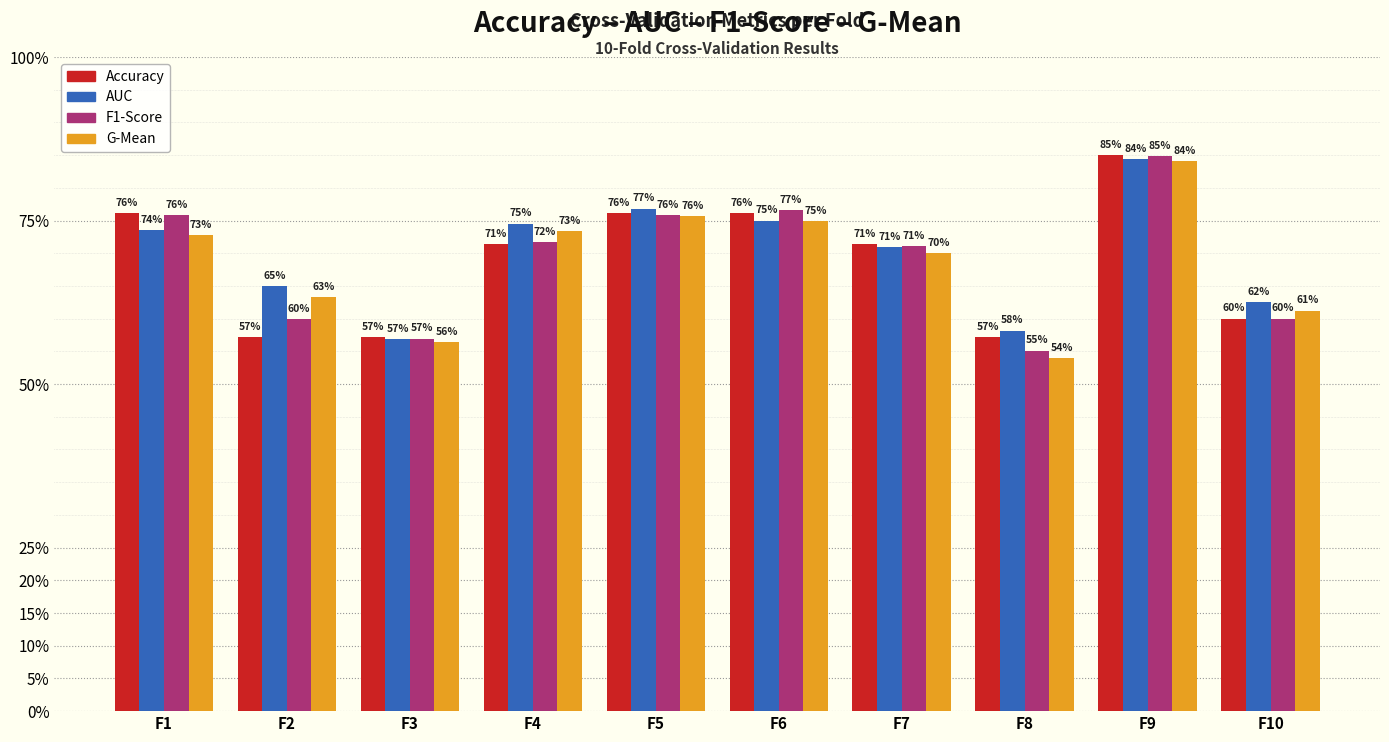

True or false: accuracy has a value of 0.8 at F5.

True